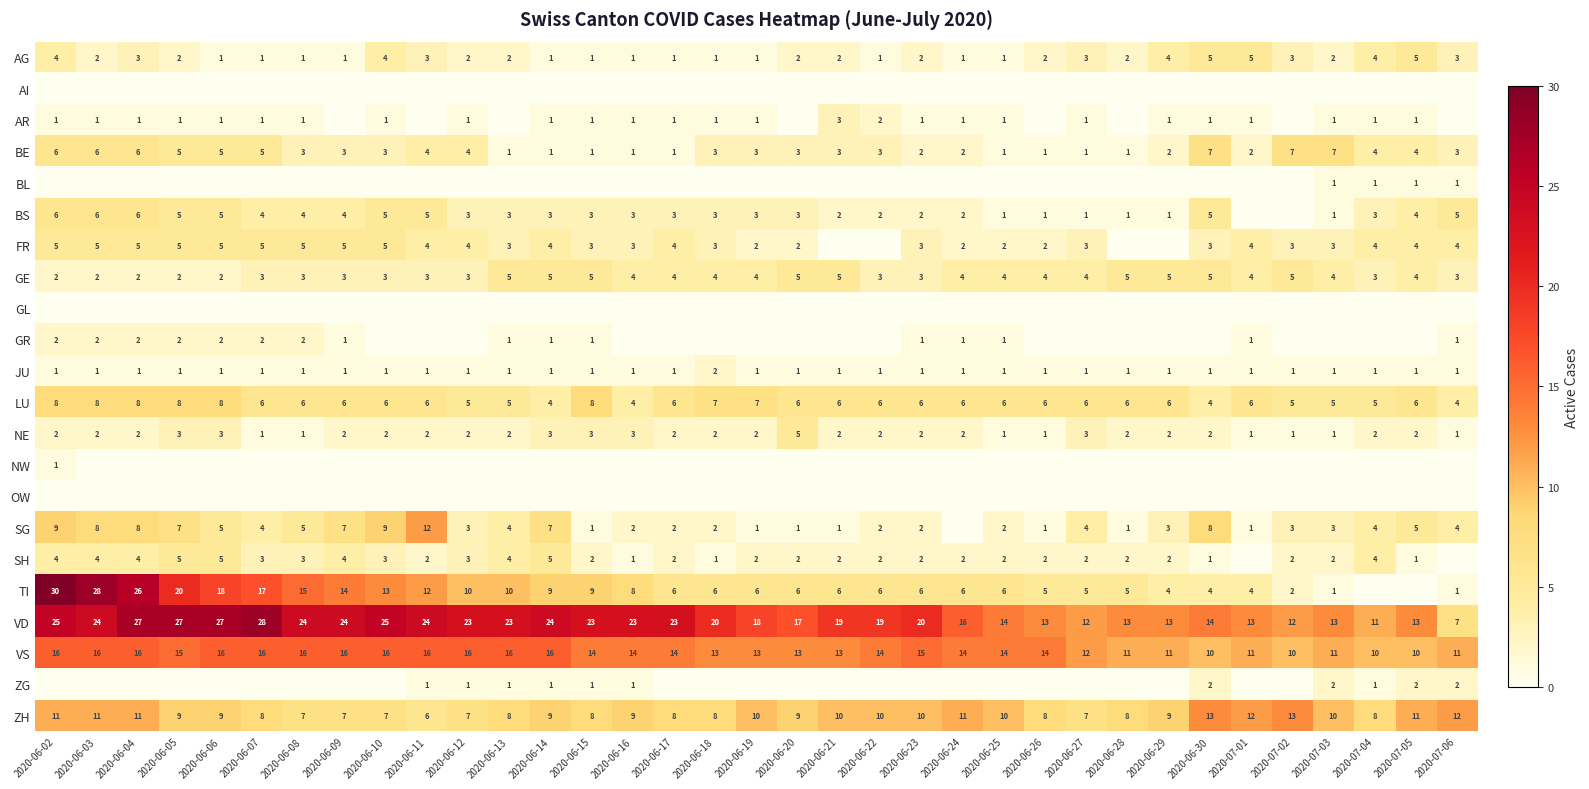

What is the sum of all VS values?

479